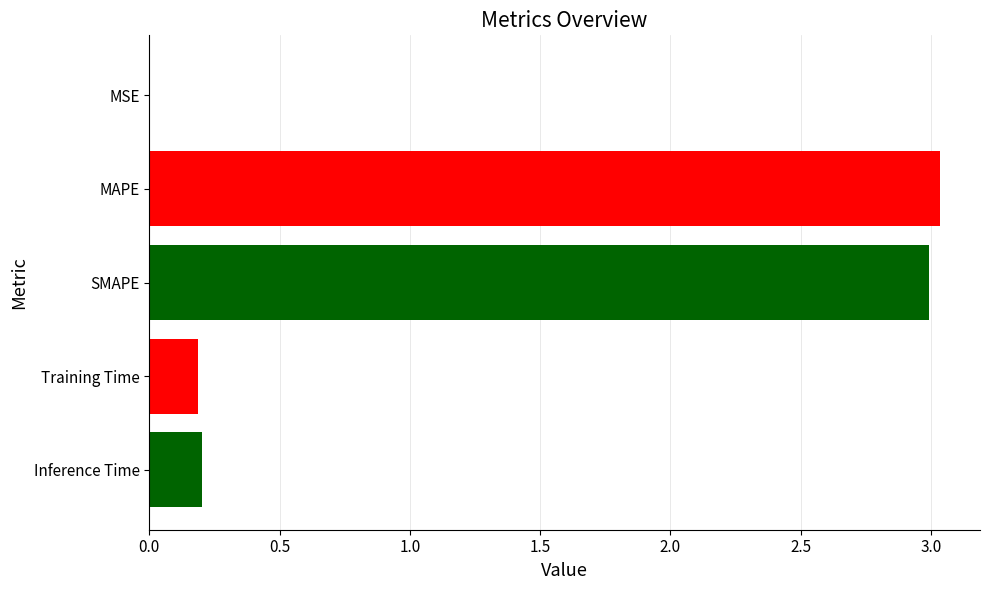

Between SMAPE and Training Time, which is larger?

SMAPE